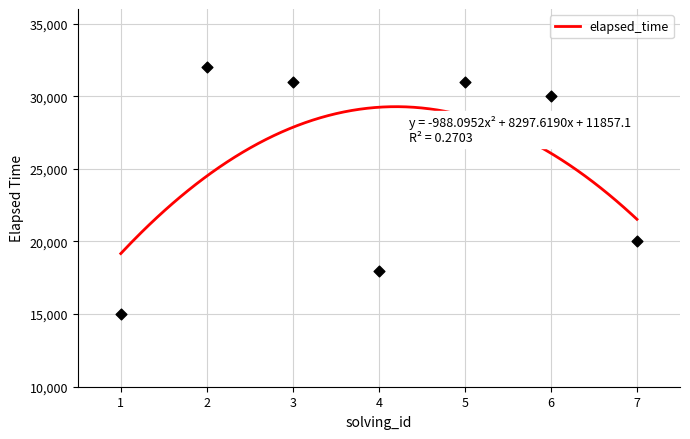

What is the change in value from 1 to 5?

+16000